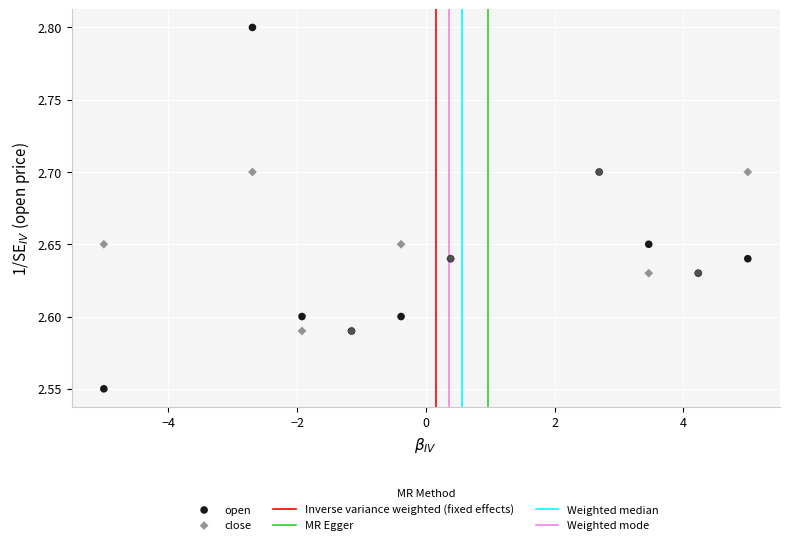

Which series reaches the maximum Y coordinate?

open